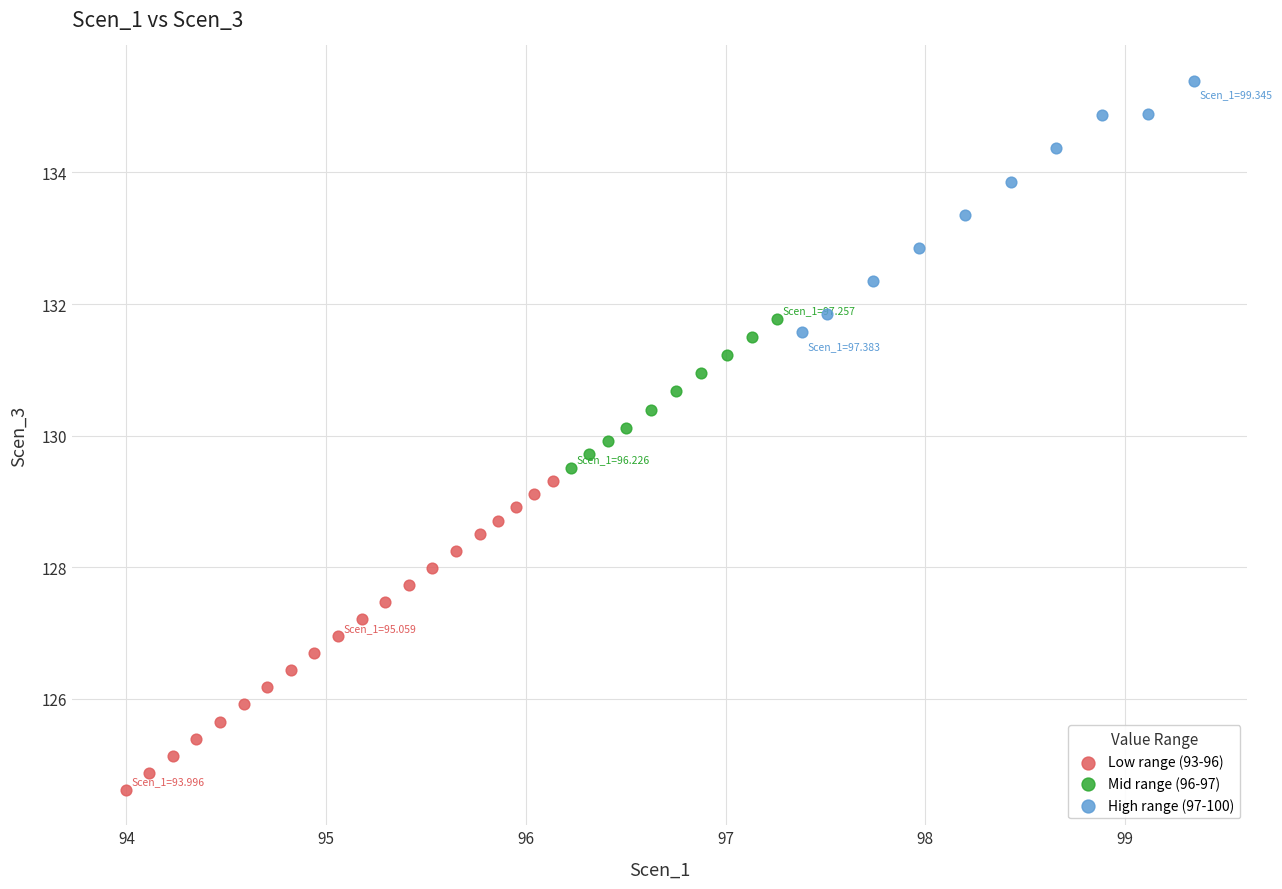

Which series reaches the minimum Y coordinate?

Low range (93-96)